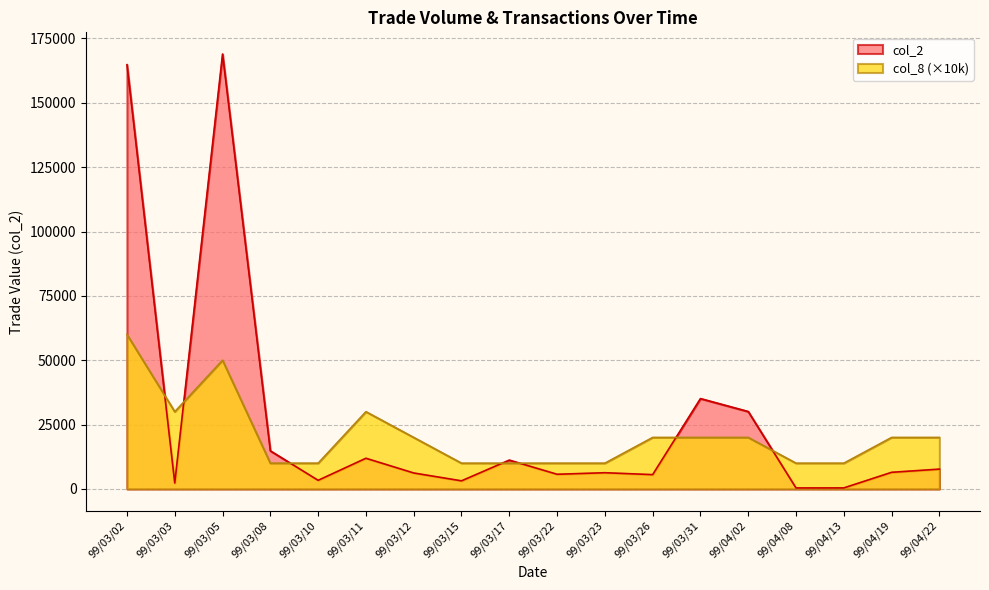

Does the chart display data point markers on the line(s)?

No